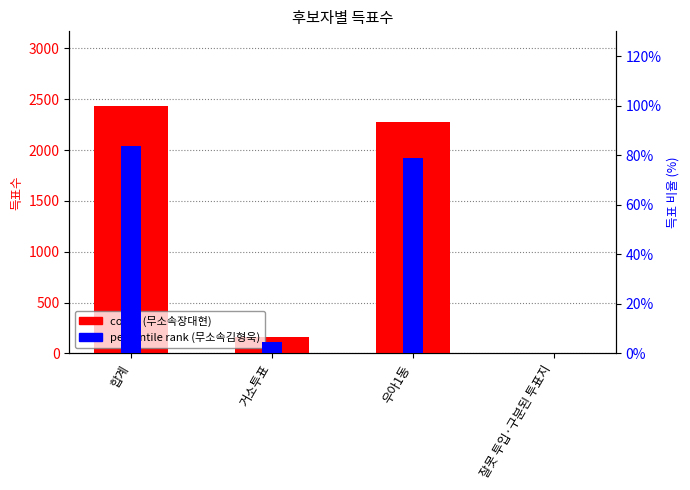

What is the minimum value shown in the chart?

0.1